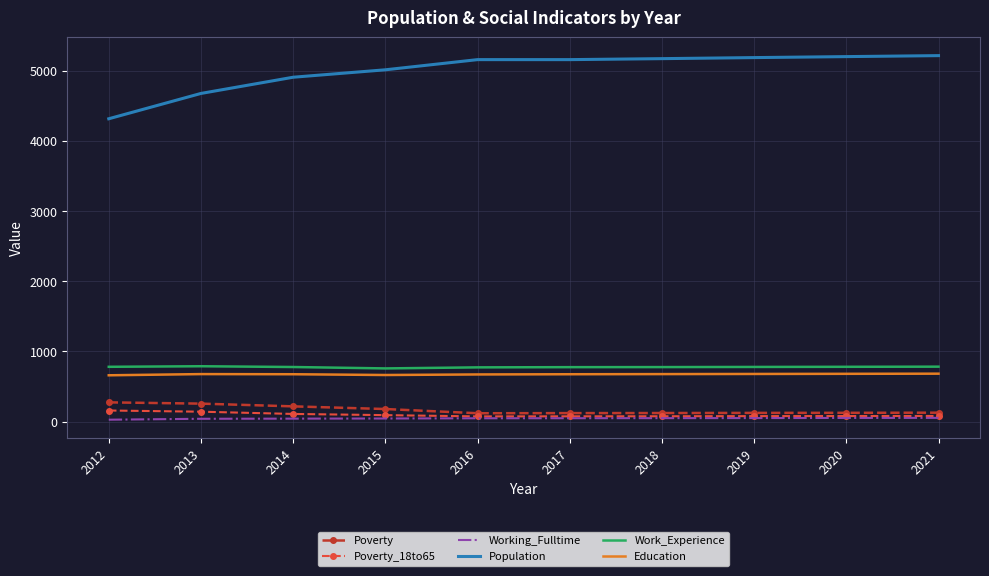

At how many categories does at least one series exceed 4393?

9